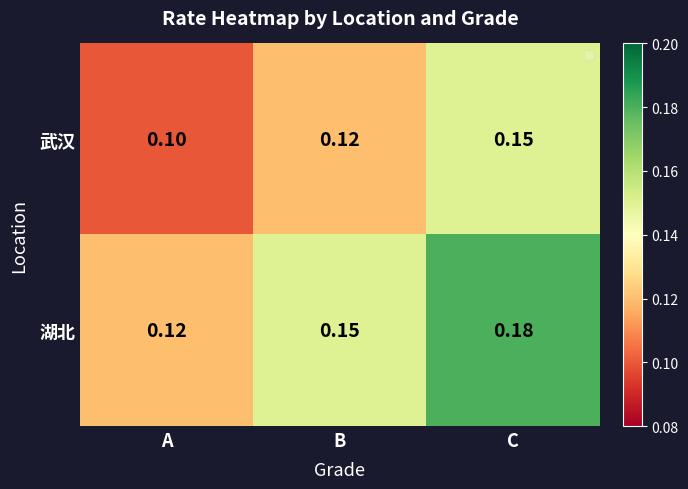

How many distinct data groups are displayed?

2